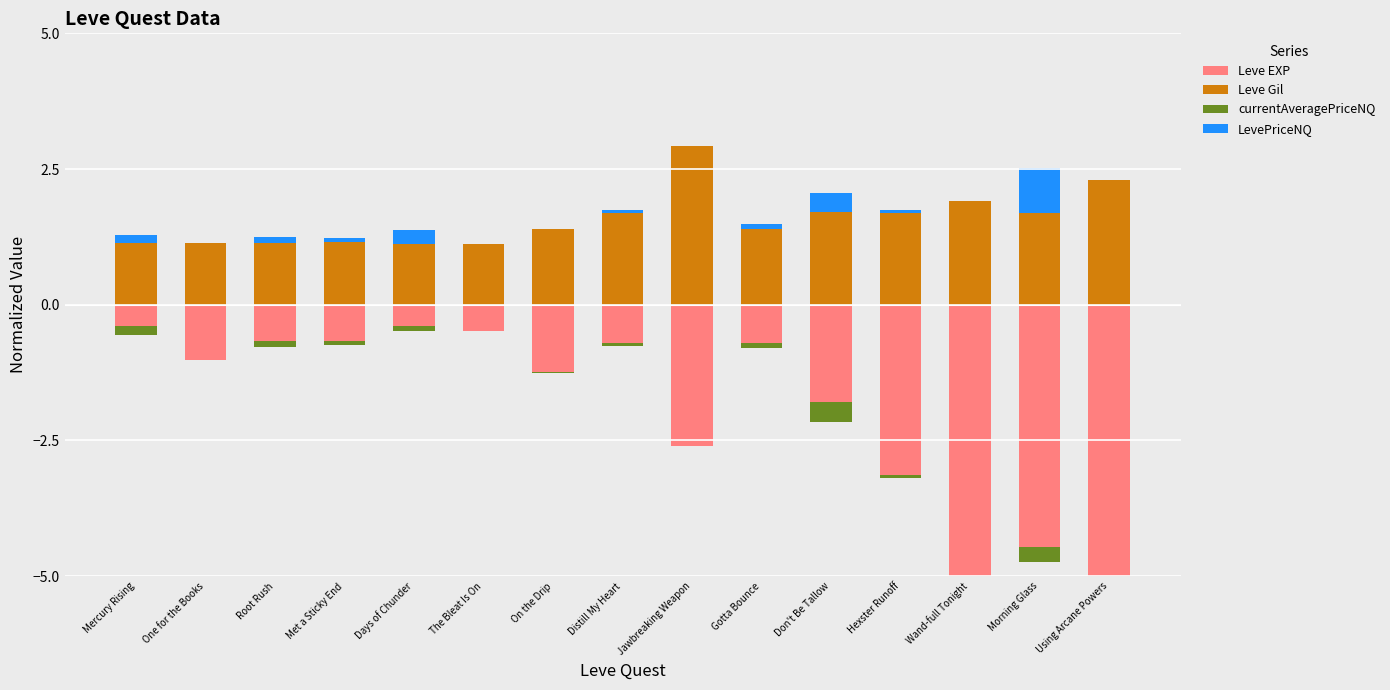

The LevePriceNQ series shows 0.1 at Days of Chunder. True or false?

False